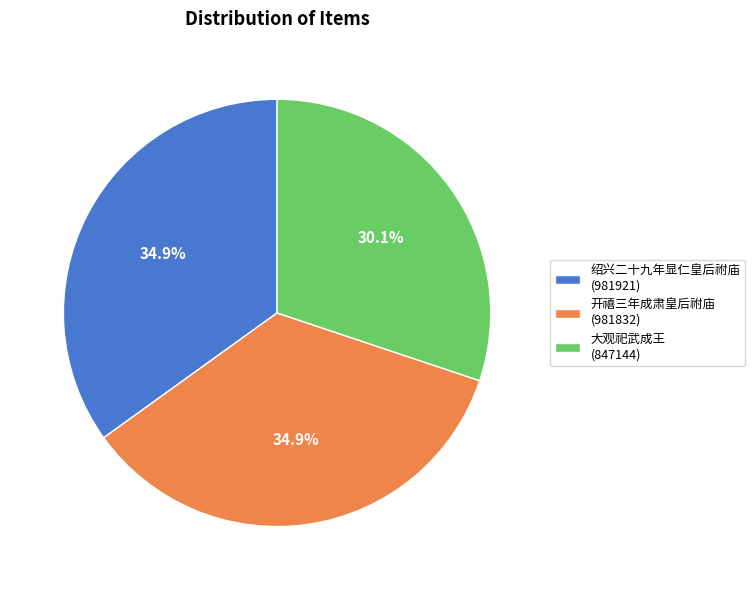

Which category has the smallest portion of the pie?

大观祀武成王 (847144)